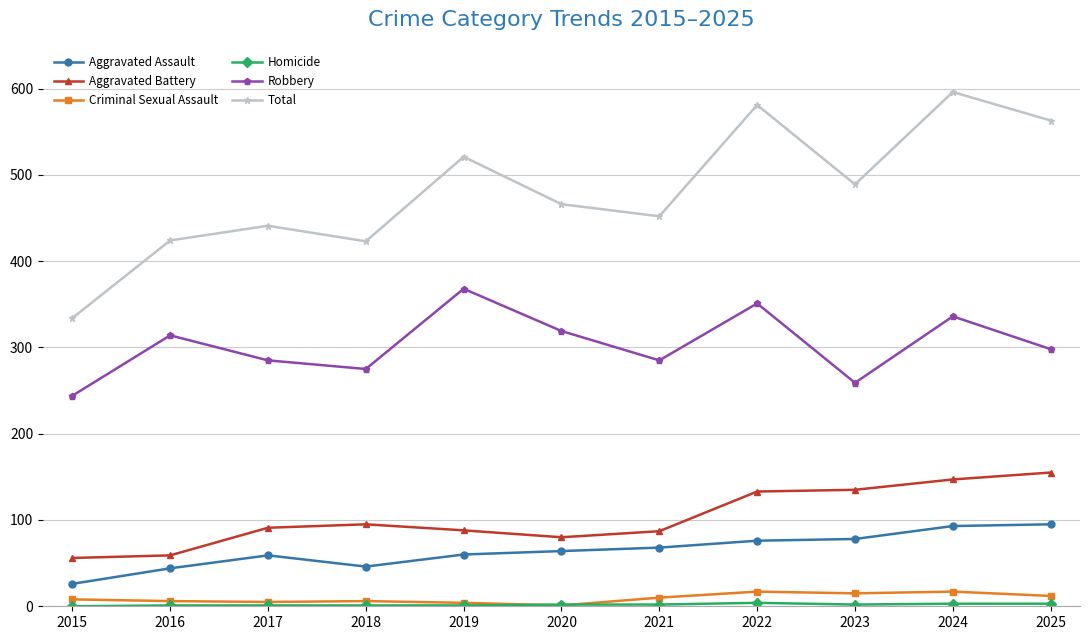

How many lines are shown in the chart?

6